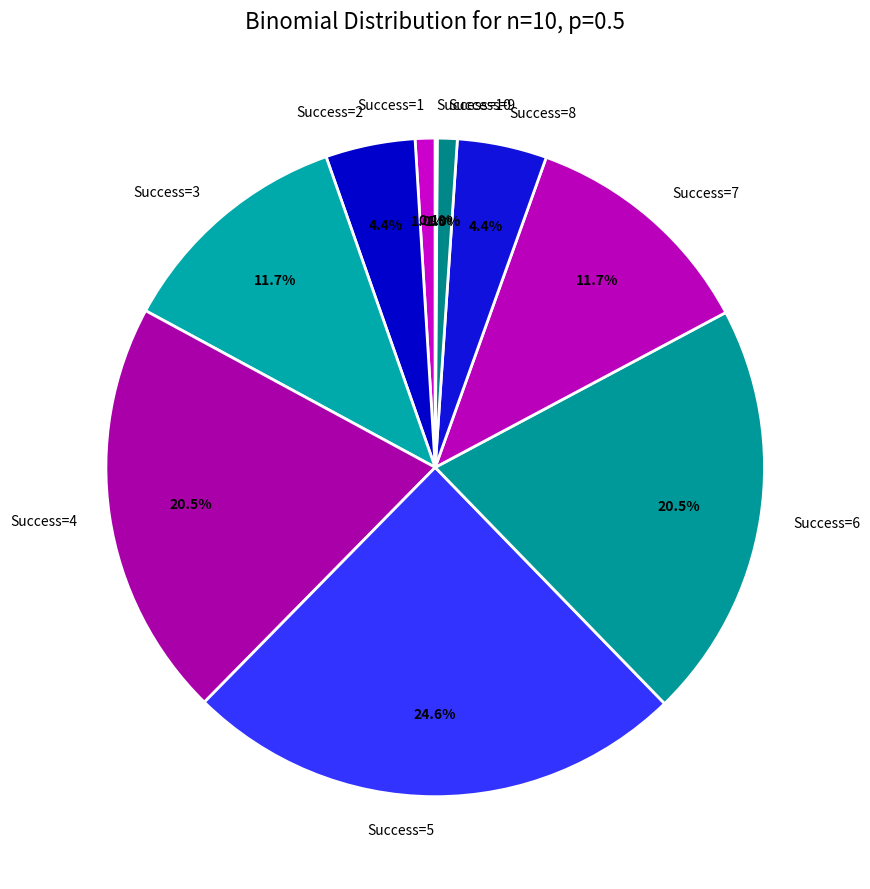

Which category has the biggest portion of the pie?

Success=5